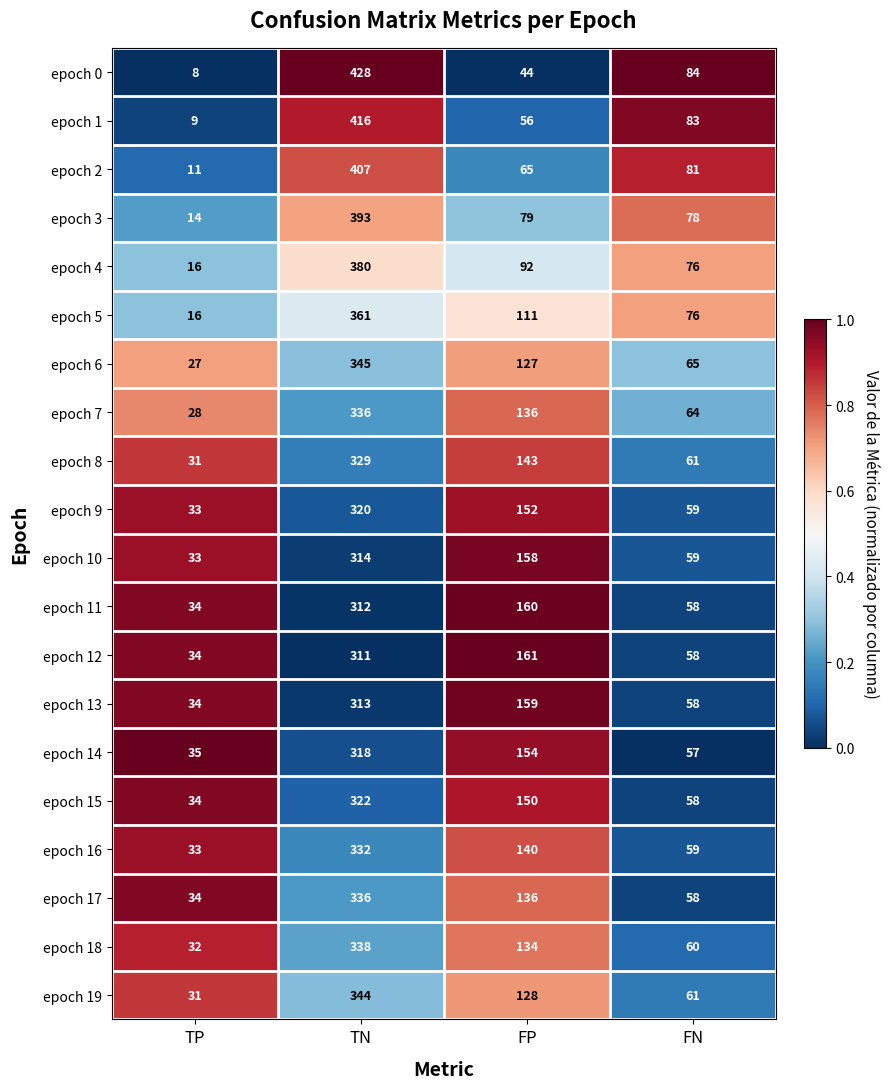

How many distinct data groups are displayed?

20